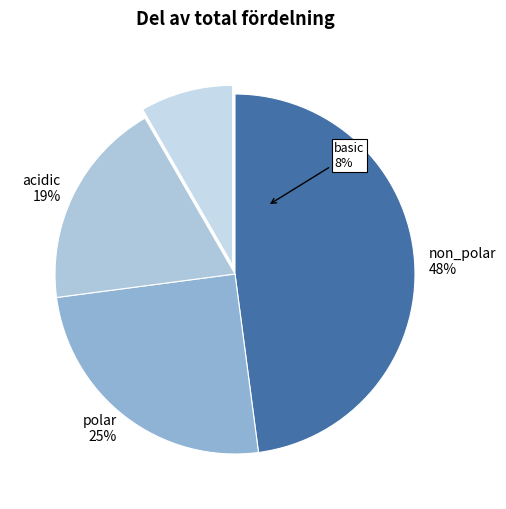

Count the number of slices in the pie.

4